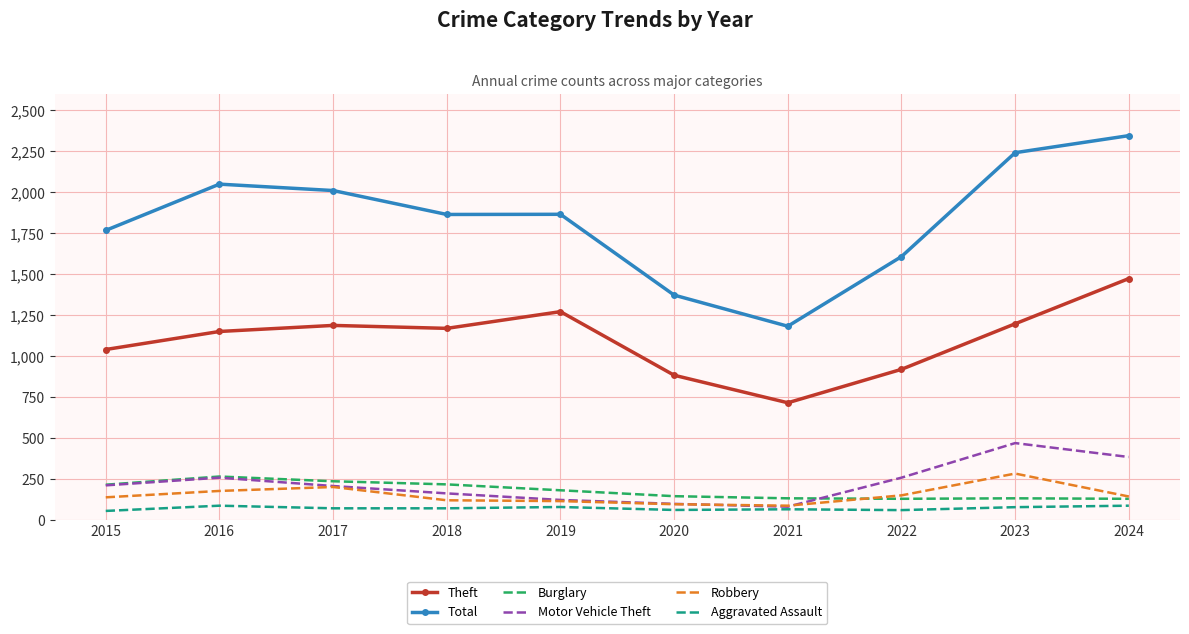

At which label is Burglary closest to 198?

2019